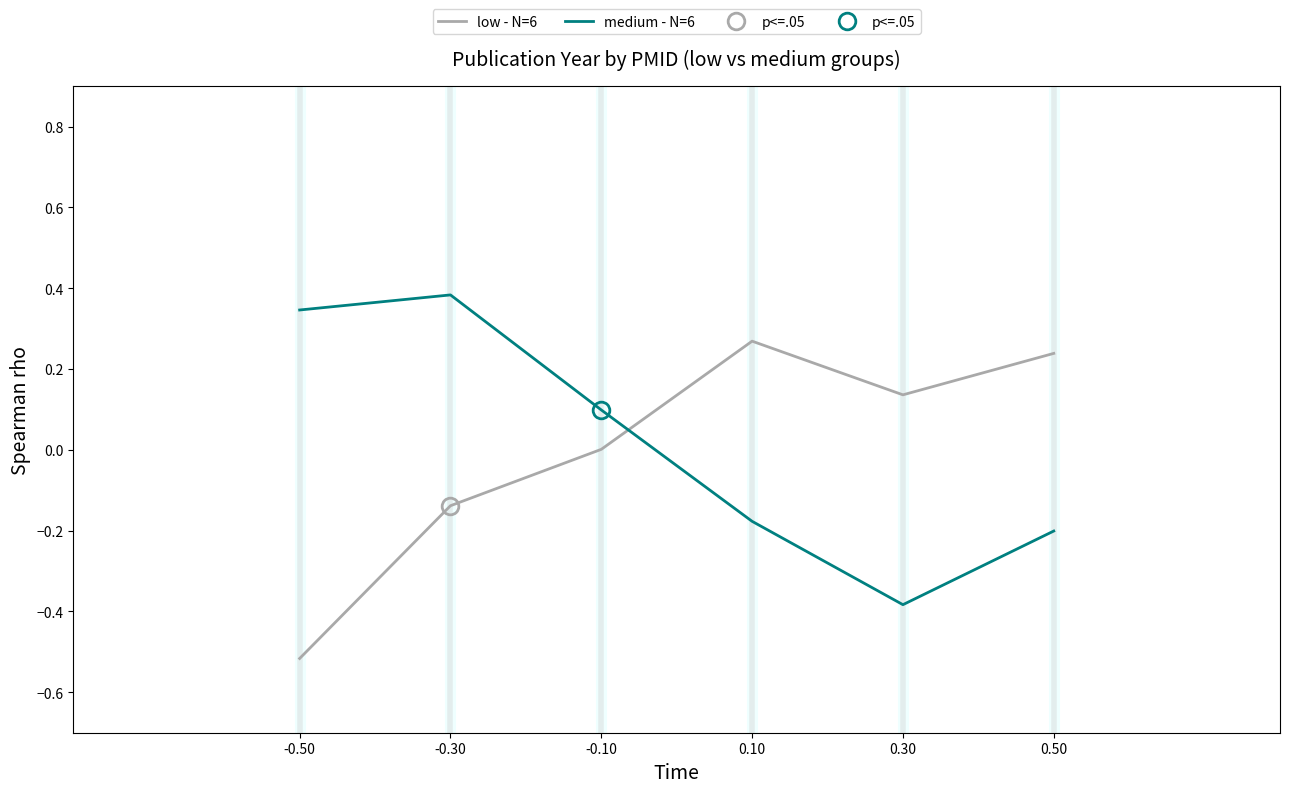

Rank the series by their maximum value, from highest to lowest.

medium - N=6, low - N=6